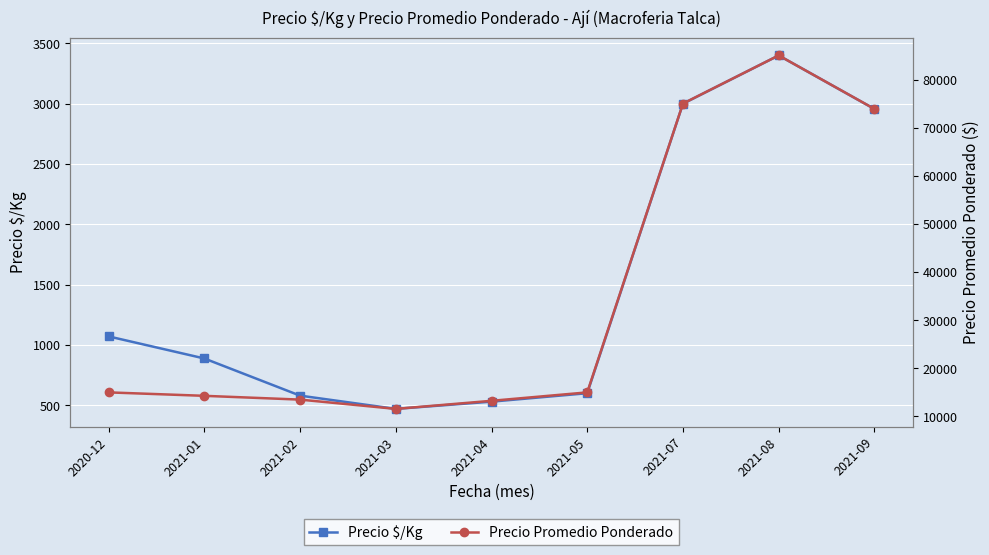

What is the average value of the Precio Promedio Ponderado series?

35166